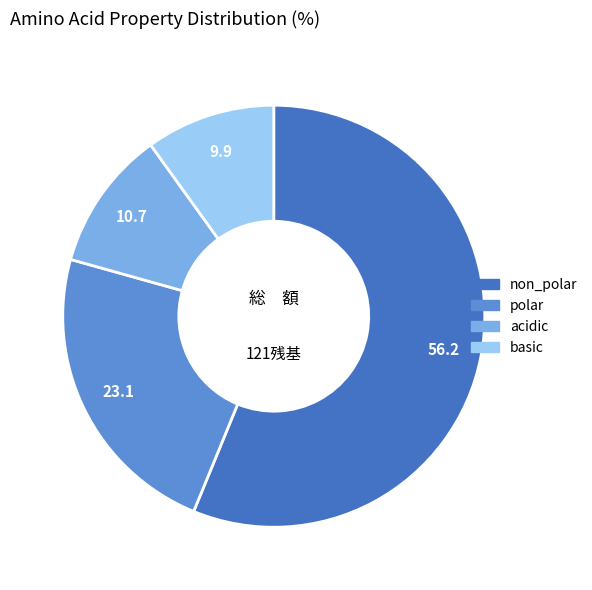

Which category has the biggest portion of the pie?

non_polar